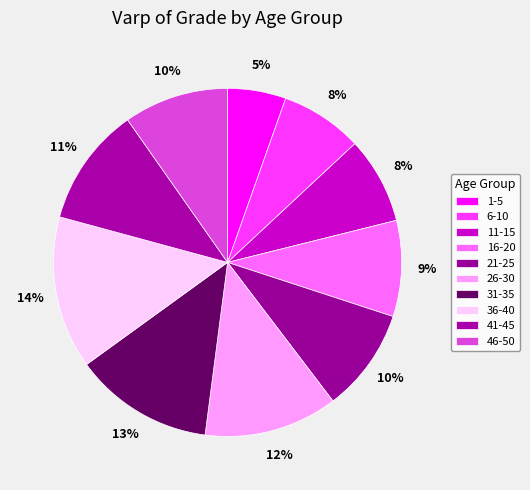

To the nearest percent, what percentage of the pie is 41-45?

11%